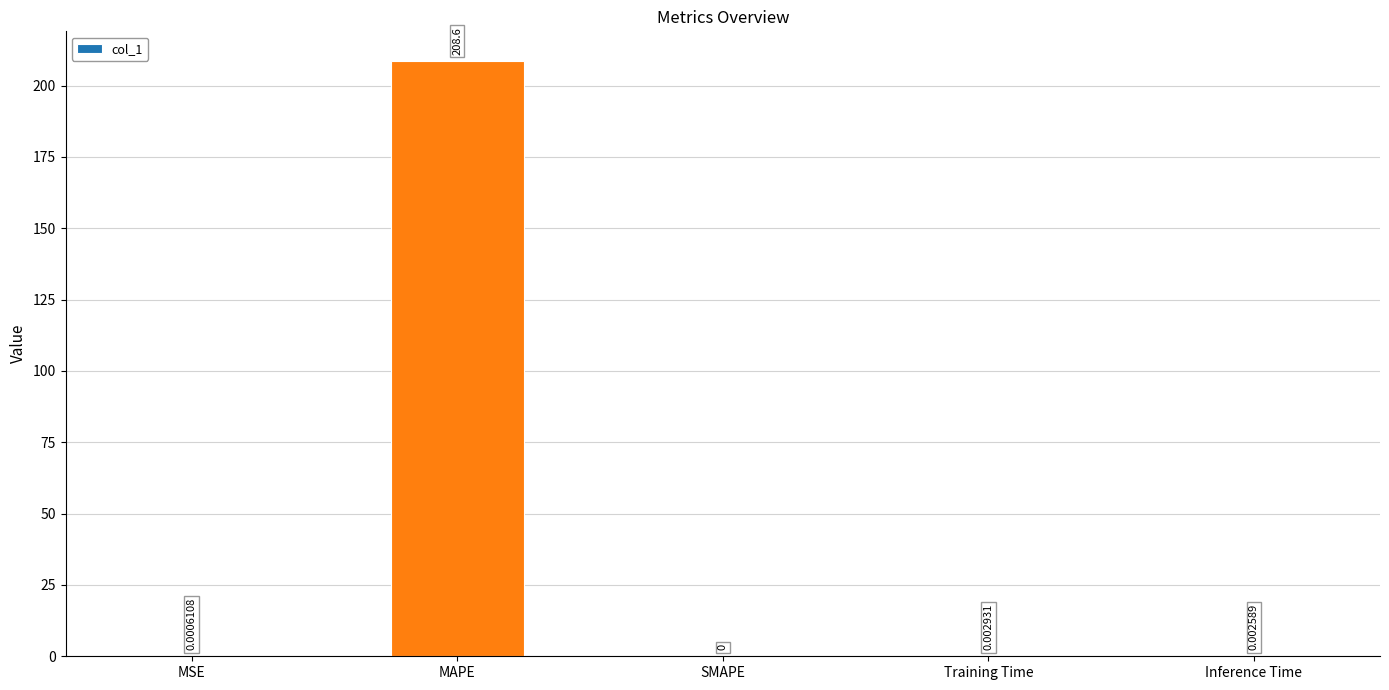

Between MSE and SMAPE, which is larger?

MSE